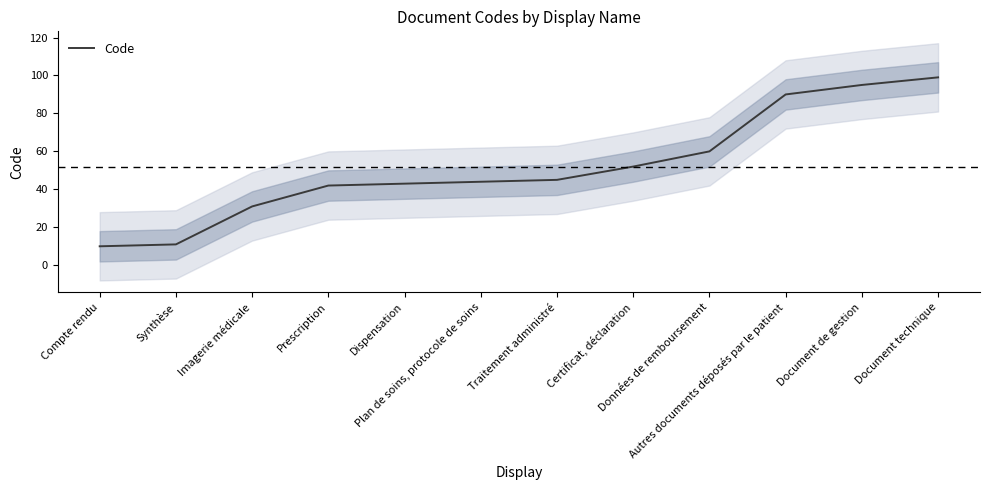

What is the label of the 9th point from the left?

Données de remboursement